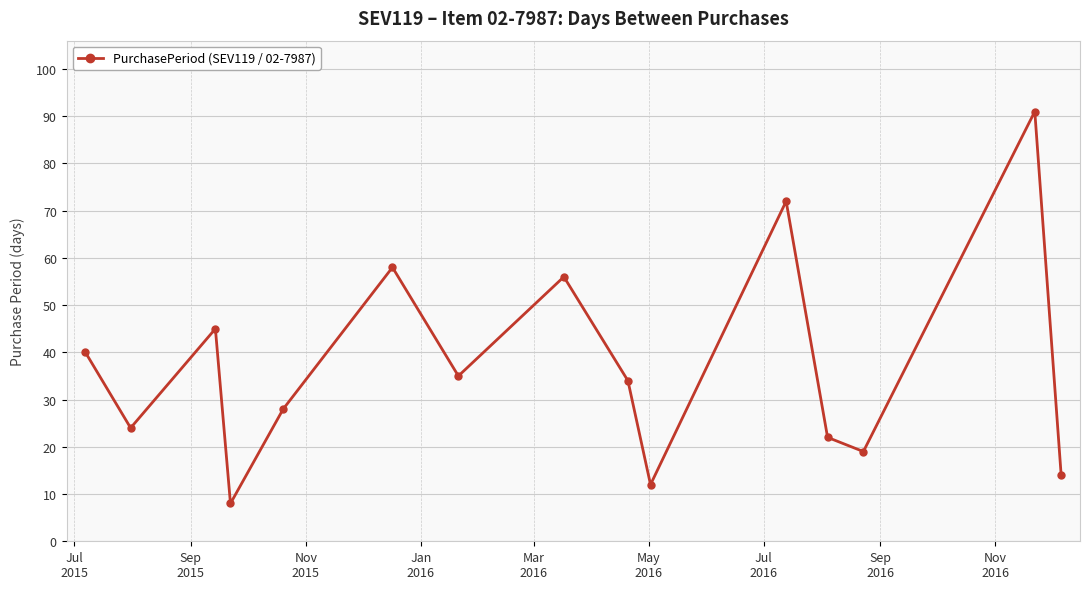

What is the value of the 4th point from the left?

8